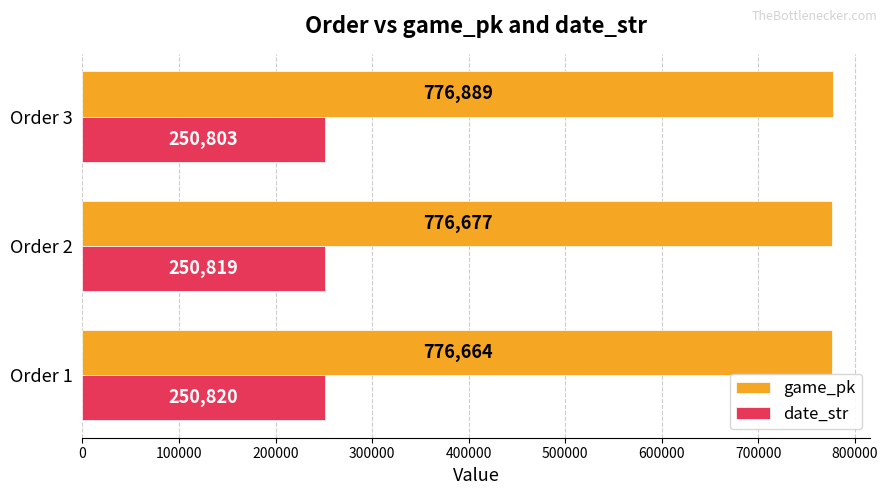

How many data points in date_str are less than 250819?

1